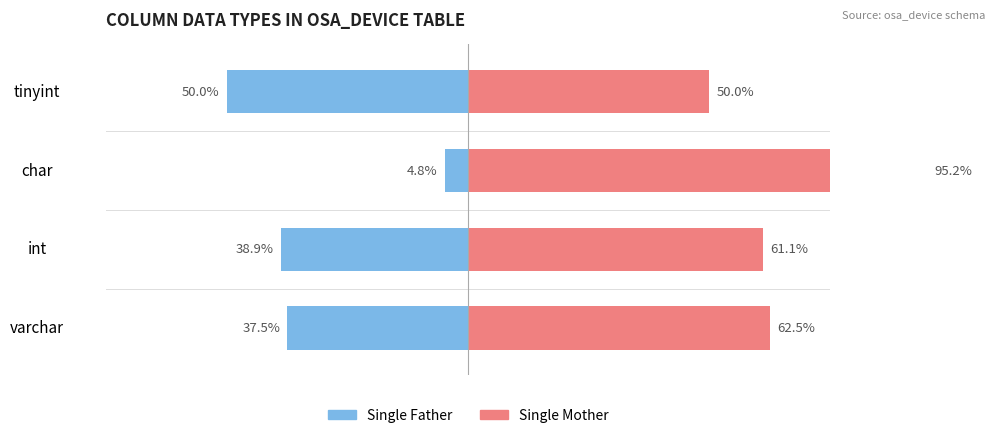

What is the value of the Single Father bar at the 3rd from the left?

-4.8